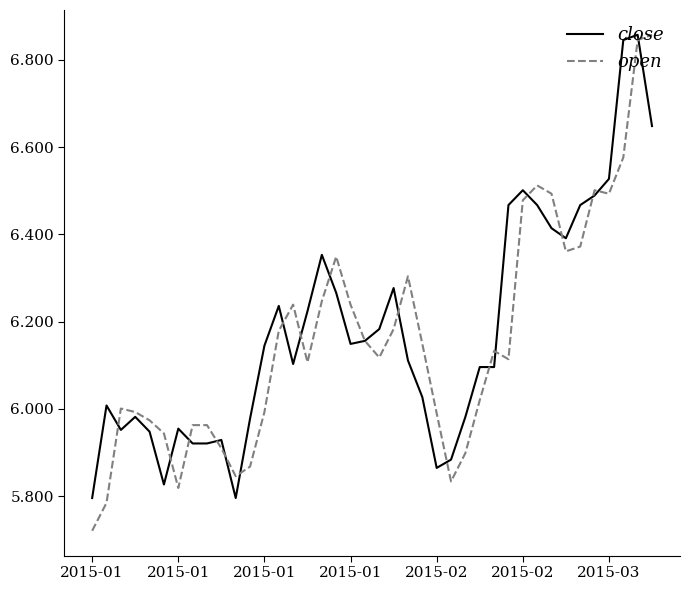

Which series has the widest spread of values?

open